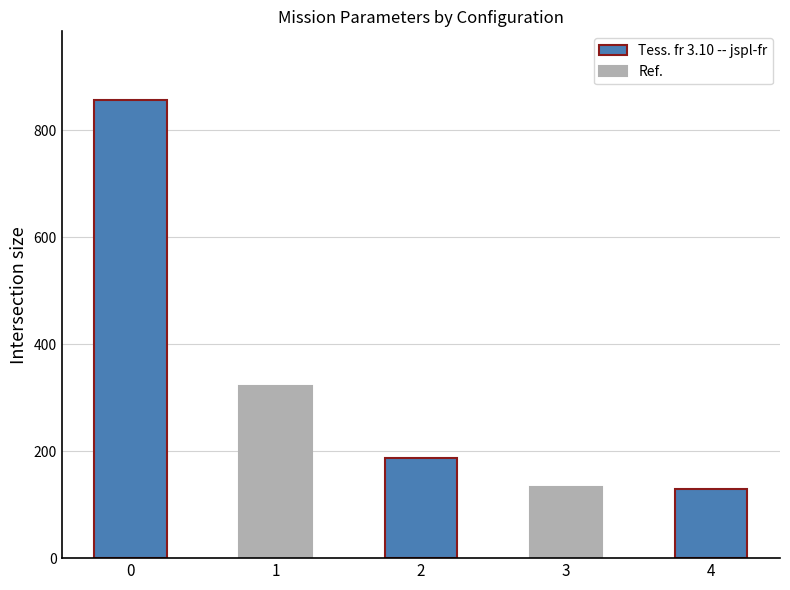

Read the value at 0.

856